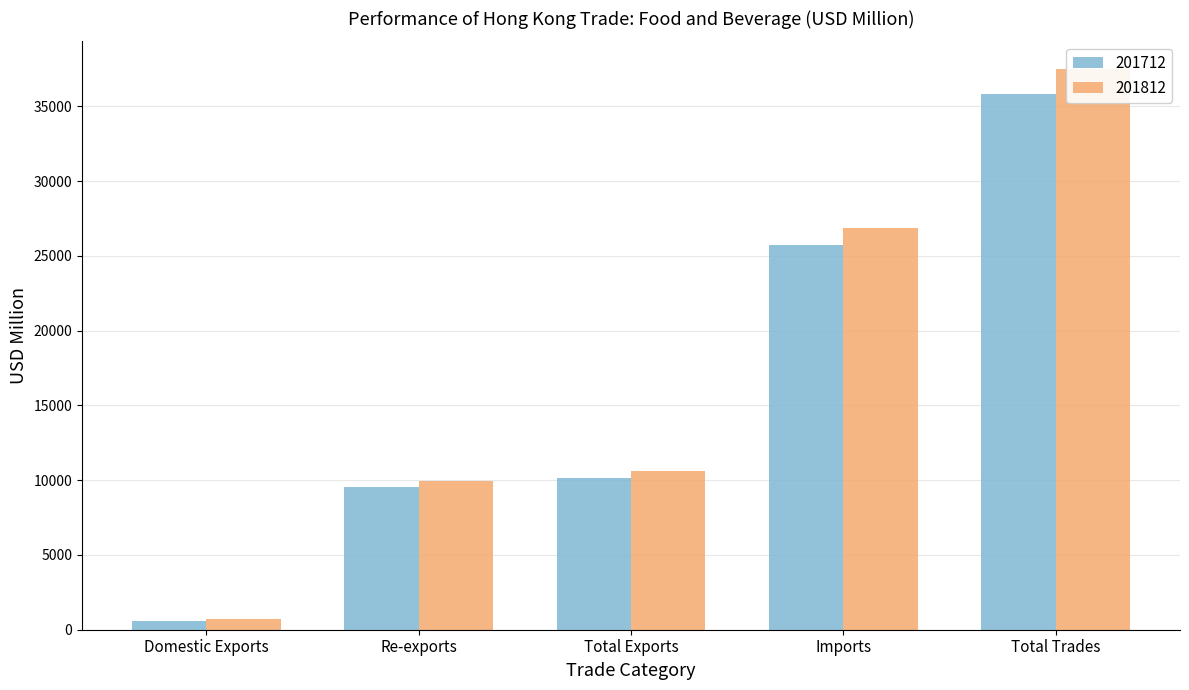

Which category has the lowest value across all series?

Domestic Exports